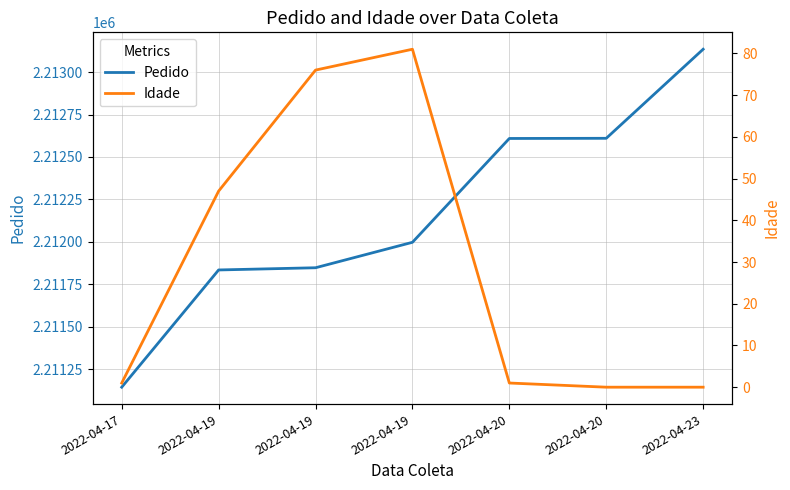

Reading left to right, transcribe all the data shown in this chart.

Pedido: 2211143	2211834	2211847	2211997	2212609	2212610	2213135
Idade: 1	47	76	81	1	0	0